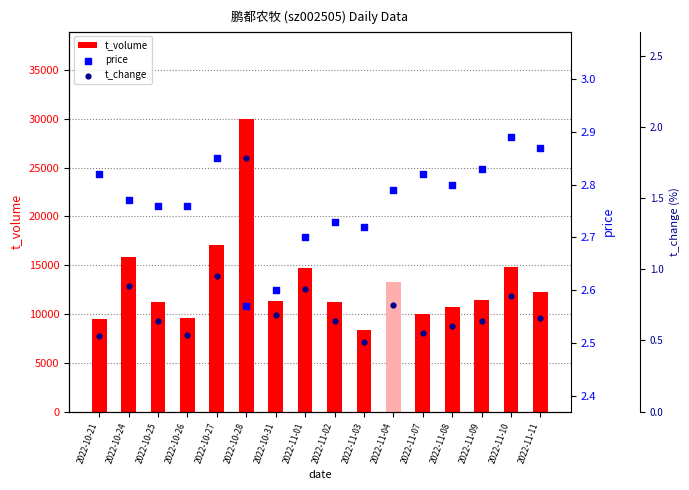

What are all the series names shown in the legend?

t_volume, price, t_change